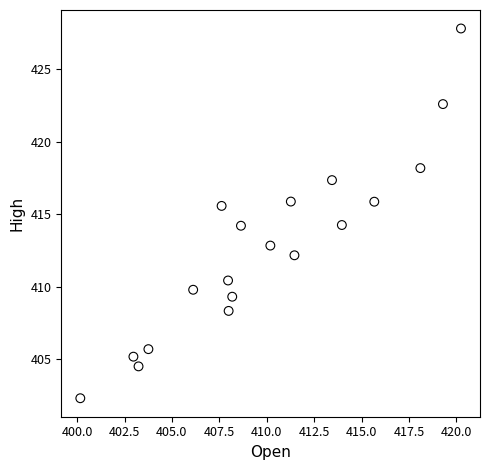

What is the range of X values (max minus min)?

20.1